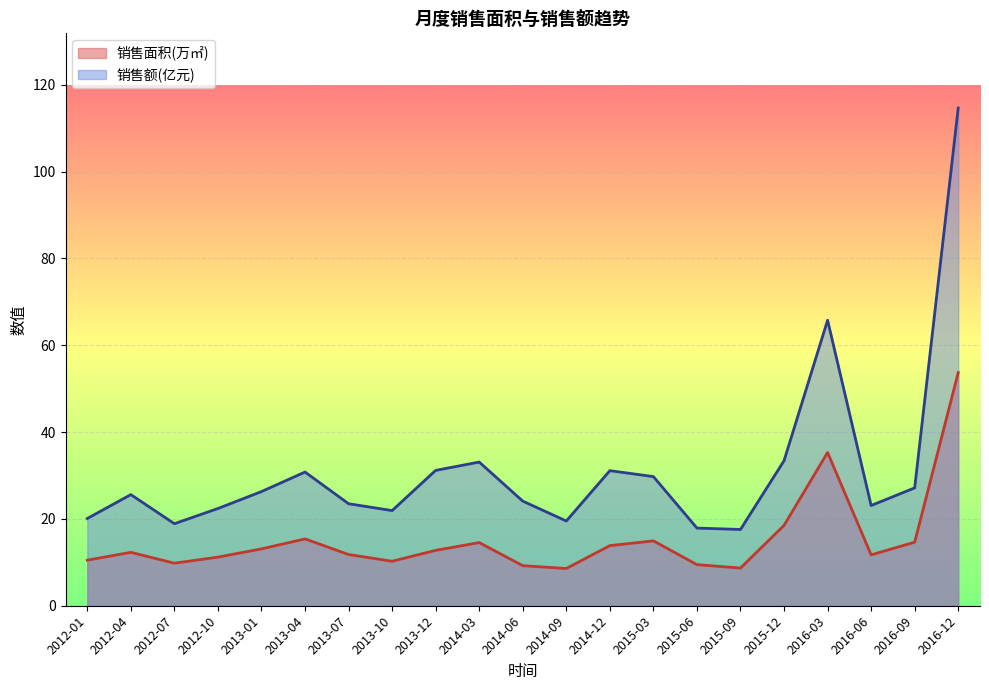

What is the lowest value of the 销售额(亿元) series?

17.6